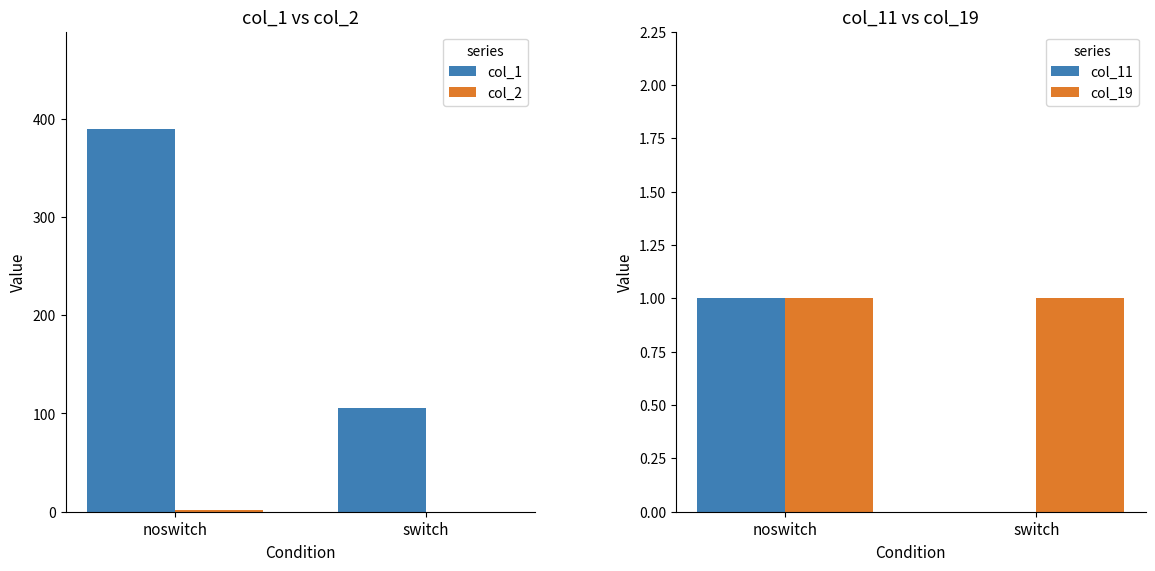

Which series has the largest total across all categories?

col_1